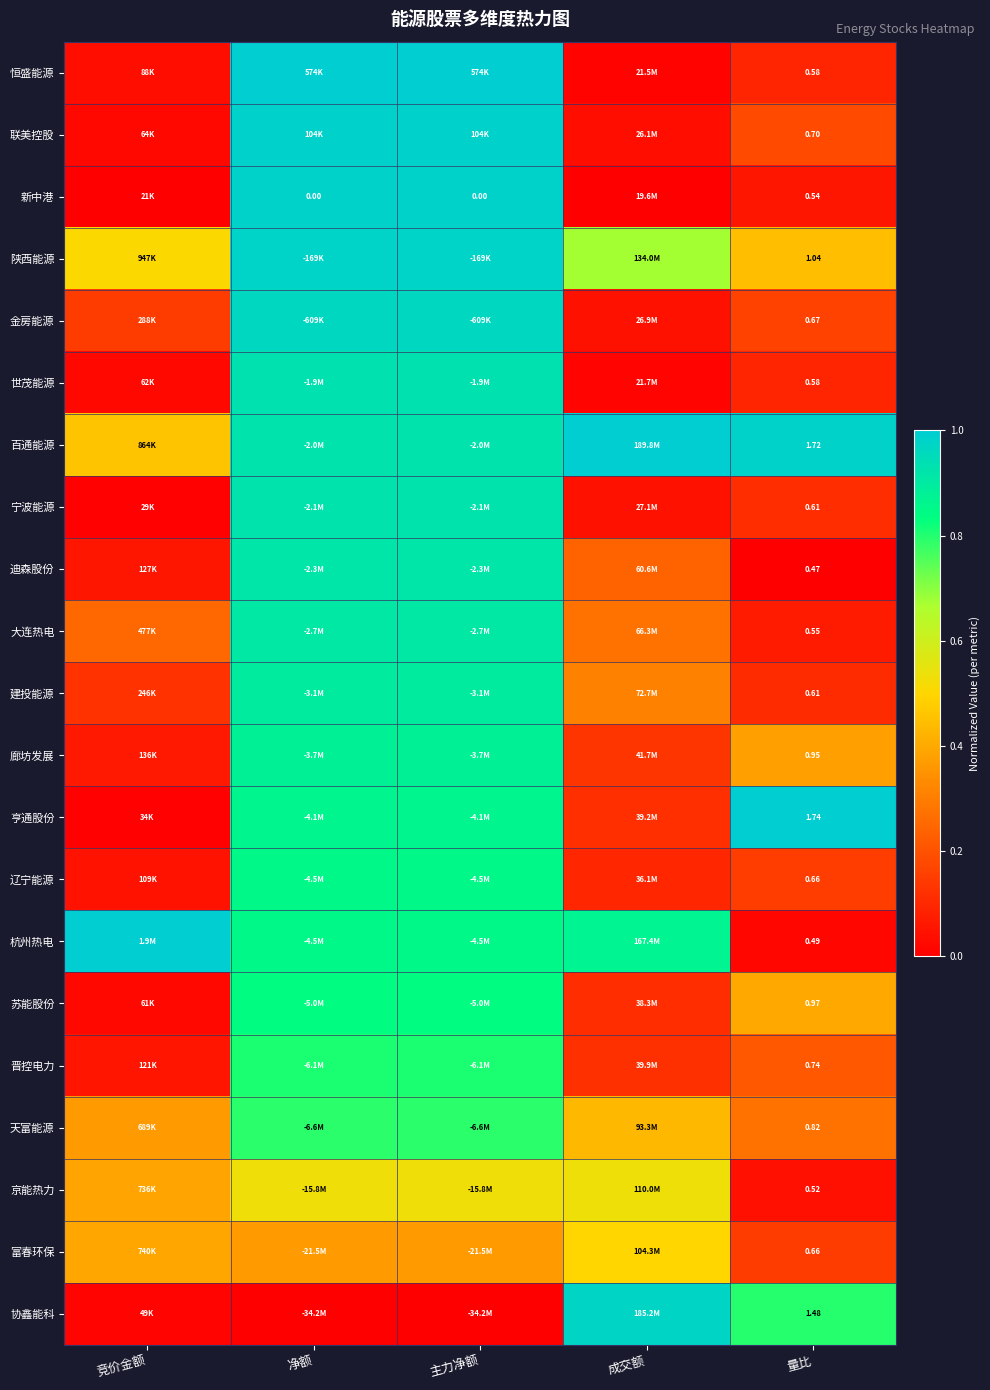

Read the 大连热电 value at 主力净额.

0.9